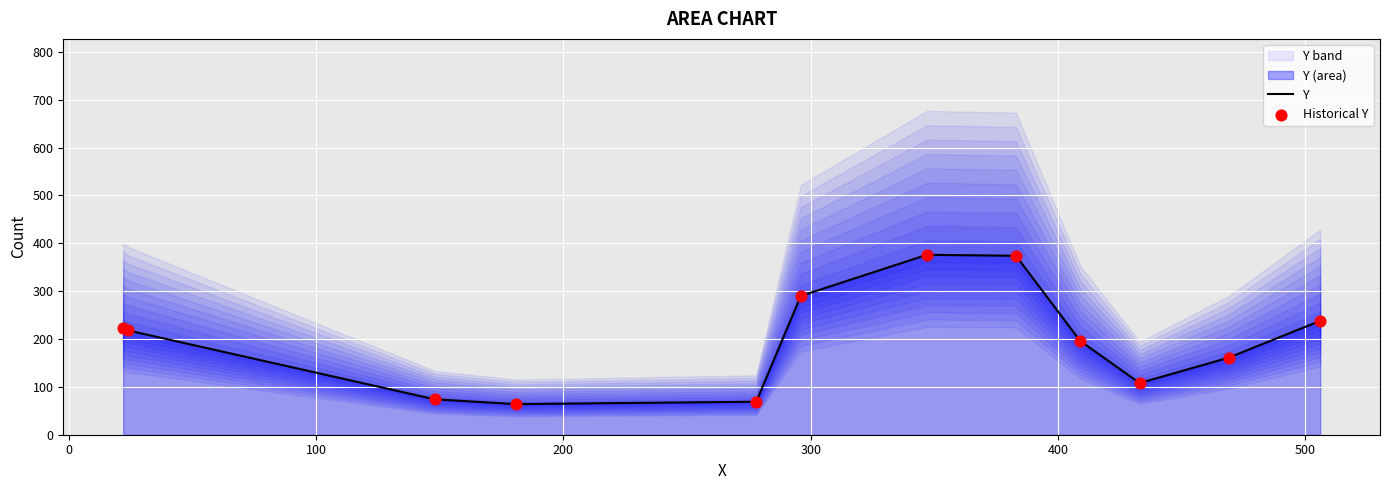

Which series has the largest total across all categories?

Y